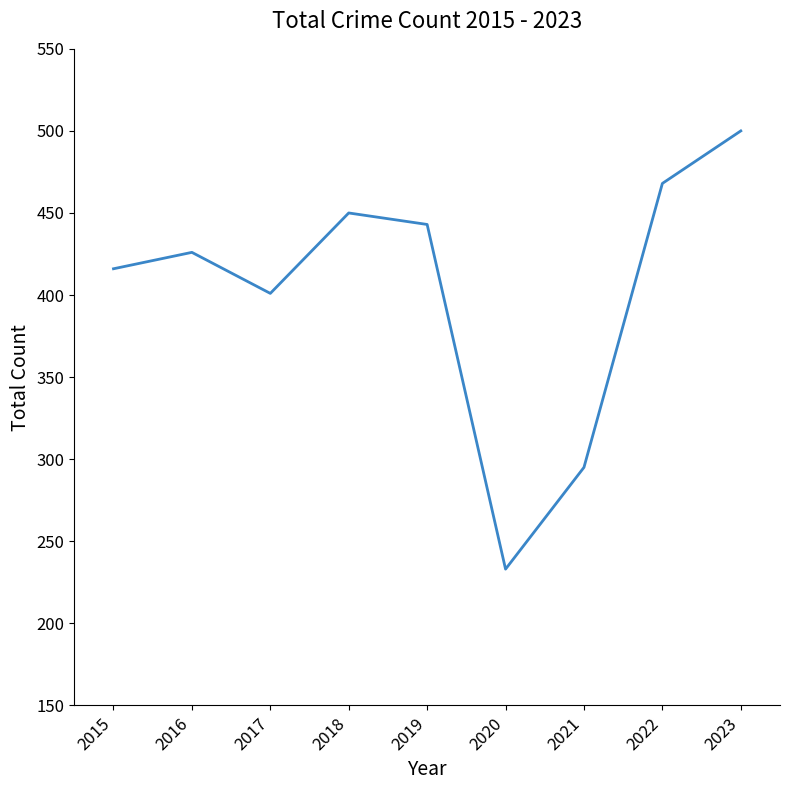

What is the smallest value displayed?

233